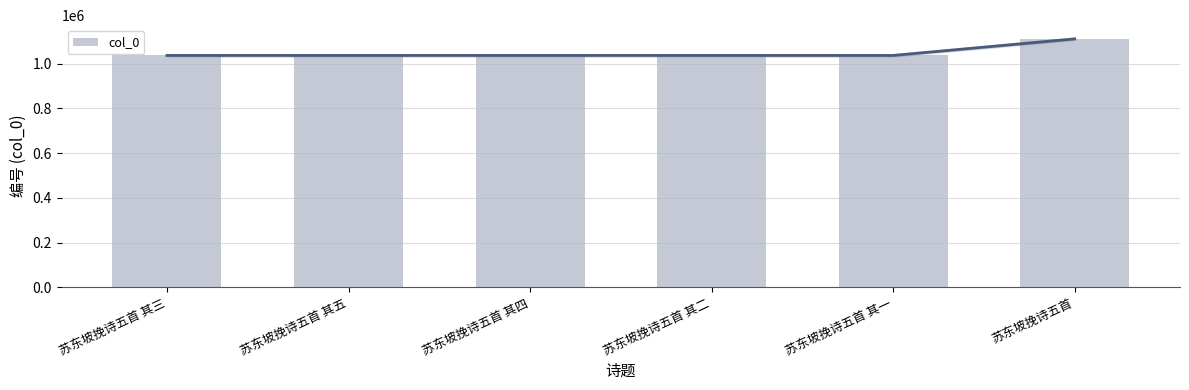

Reading right to left, extract all data points from this chart.

1111114	1037051	1037052	1037054	1037055	1037053